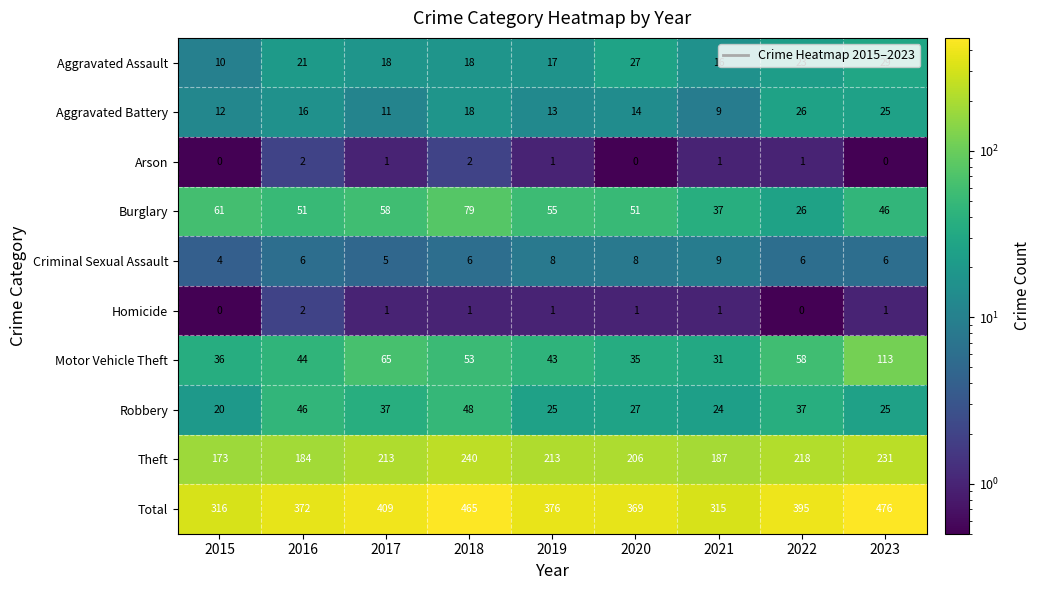

True or false: Criminal Sexual Assault has a value of 4 at 2015.

True